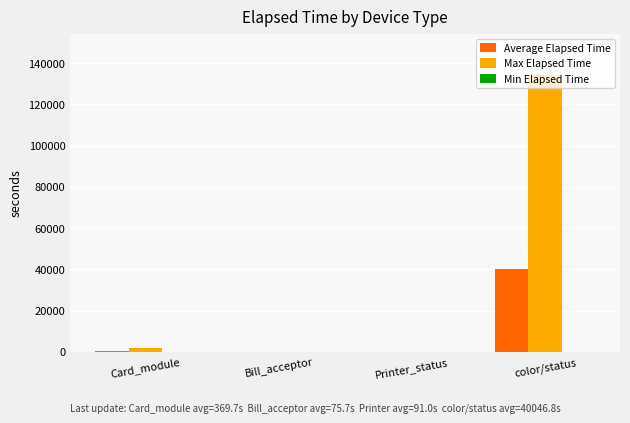

At which category is the sum across all series the highest?

color/status